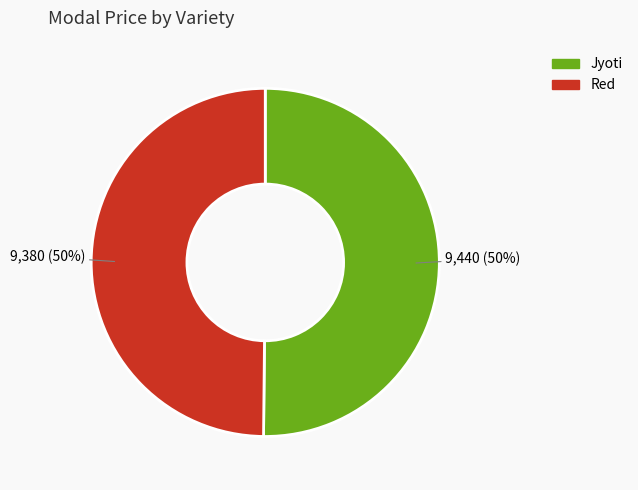

What percentage is the Jyoti slice, to the nearest percent?

50%